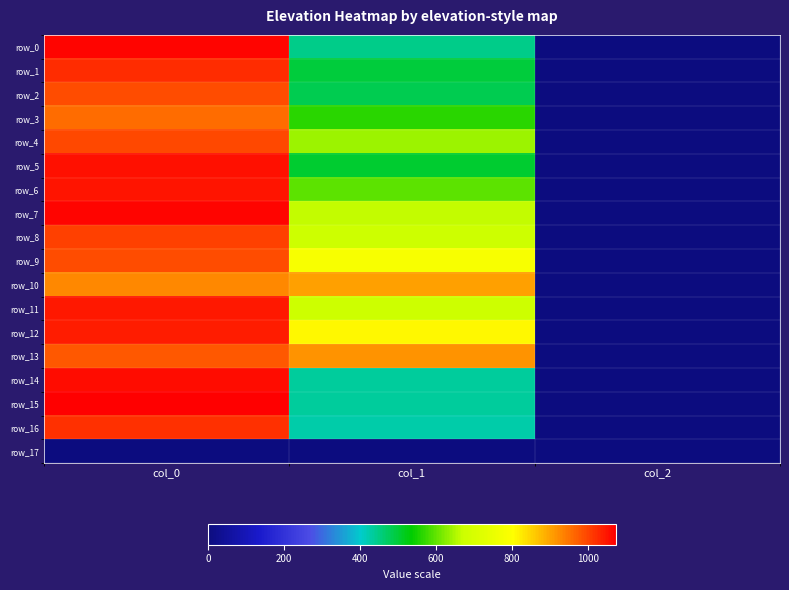

What is the sum of the row_7 values at col_0 and col_2?

1068.7